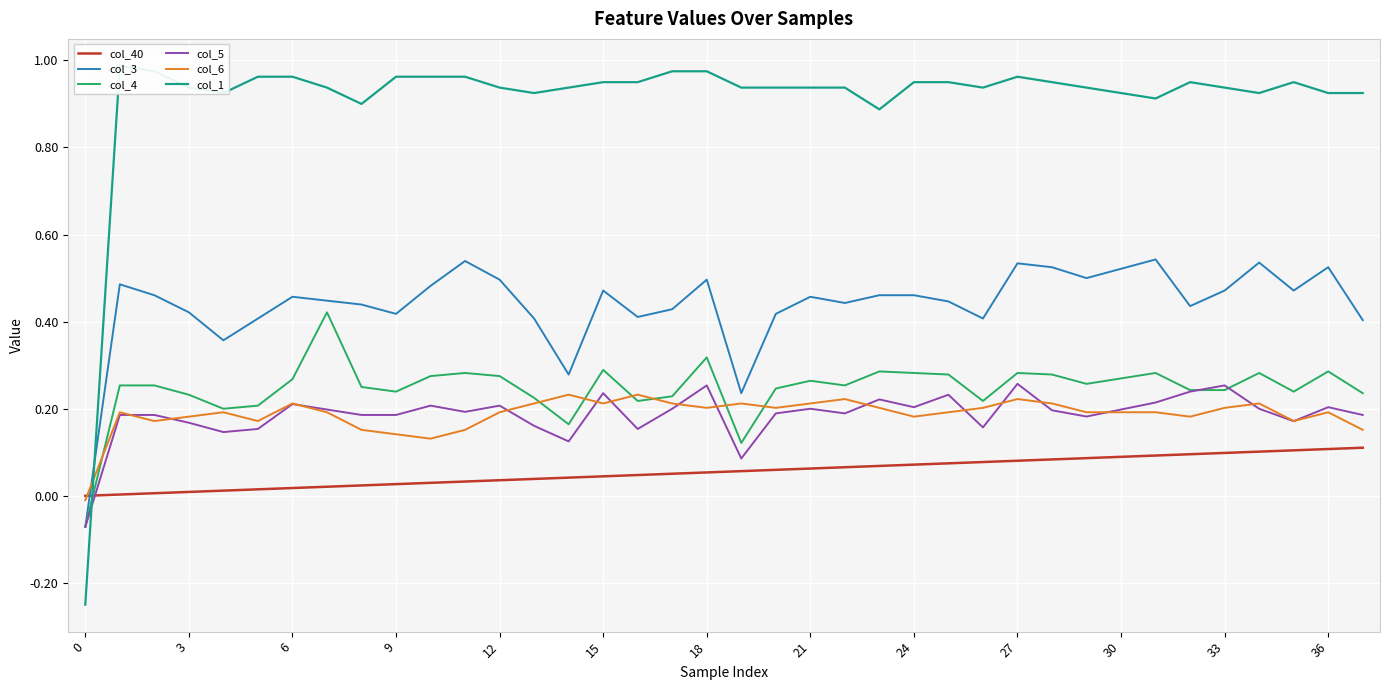

What is the average value of the col_1 series?

0.9